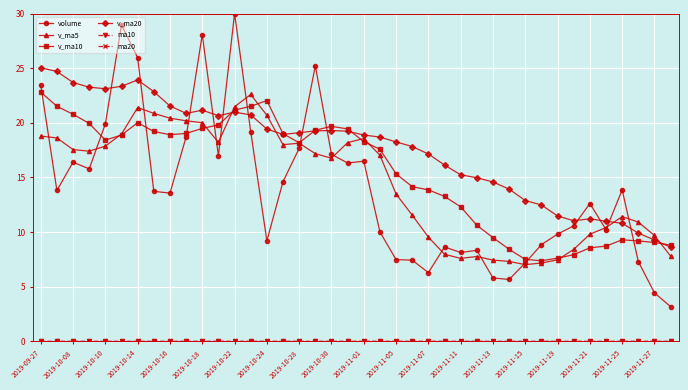

True or false: volume has more than 1 points higher than both neighbors.

True